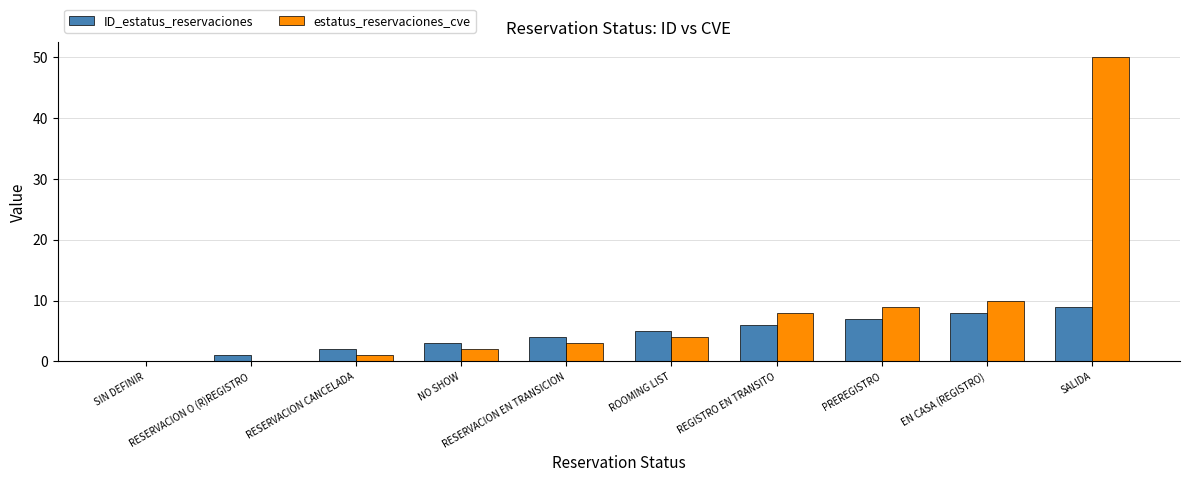

The value of ID_estatus_reservaciones at RESERVACION EN TRANSICION is 2. True or false?

False